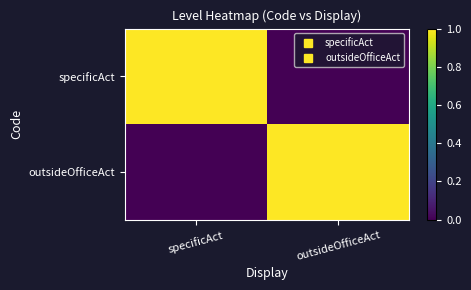

At which category is the sum across all series the highest?

specificAct